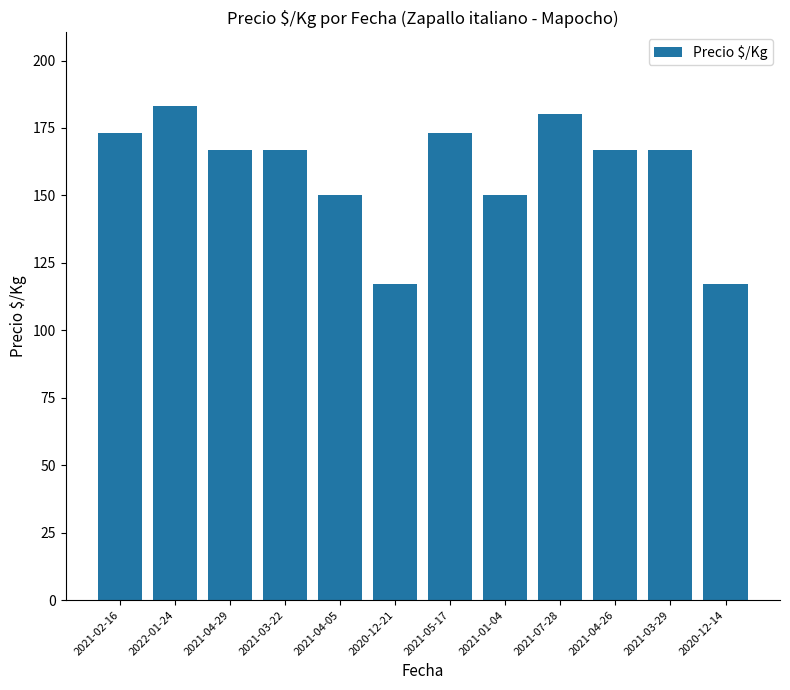

What is the average value?

159